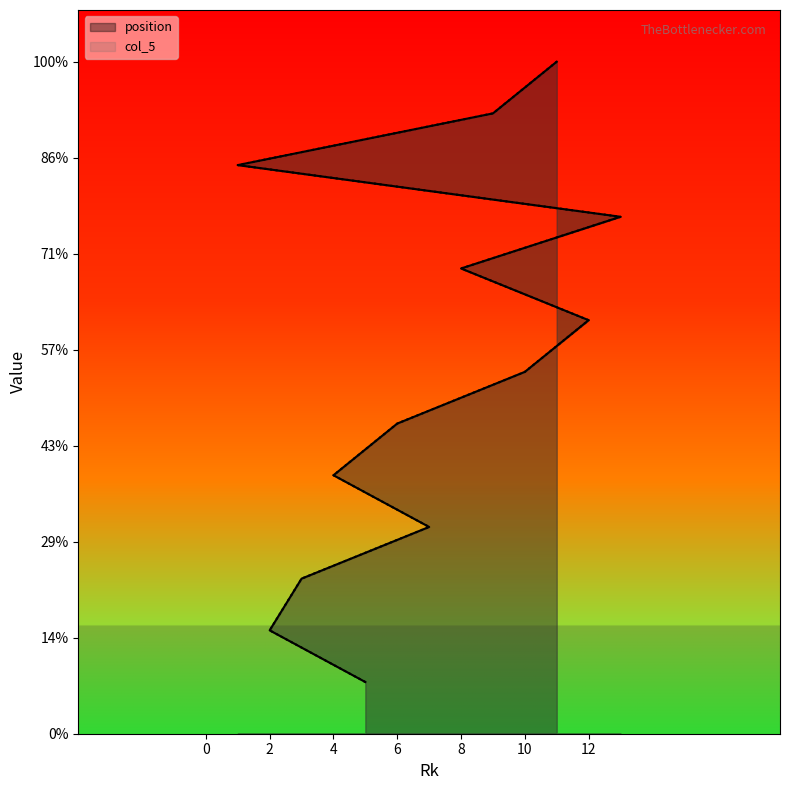

What position from the left is 3?

3